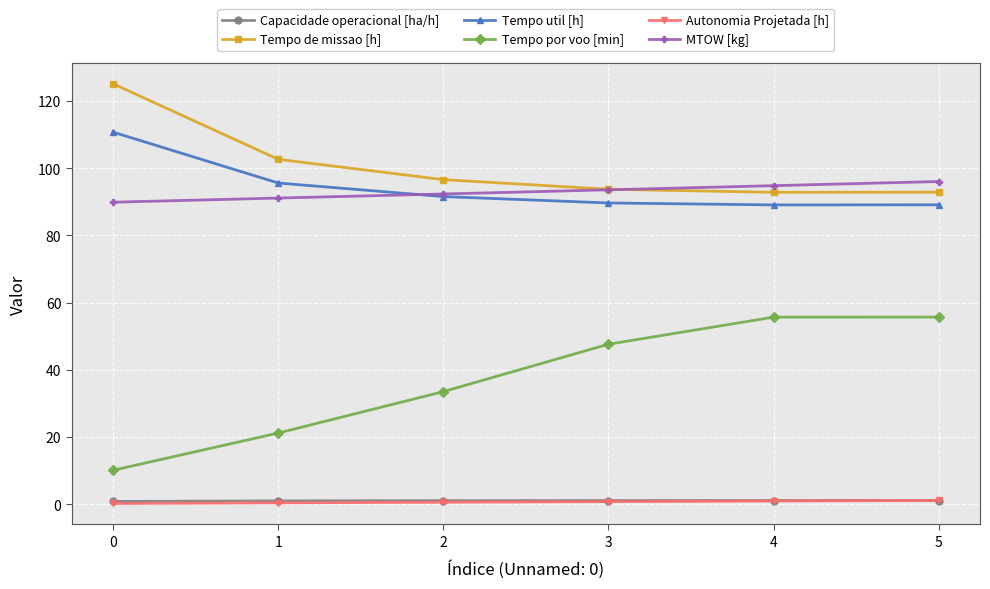

True or false: MTOW [kg] has more than 1 points higher than both neighbors.

False